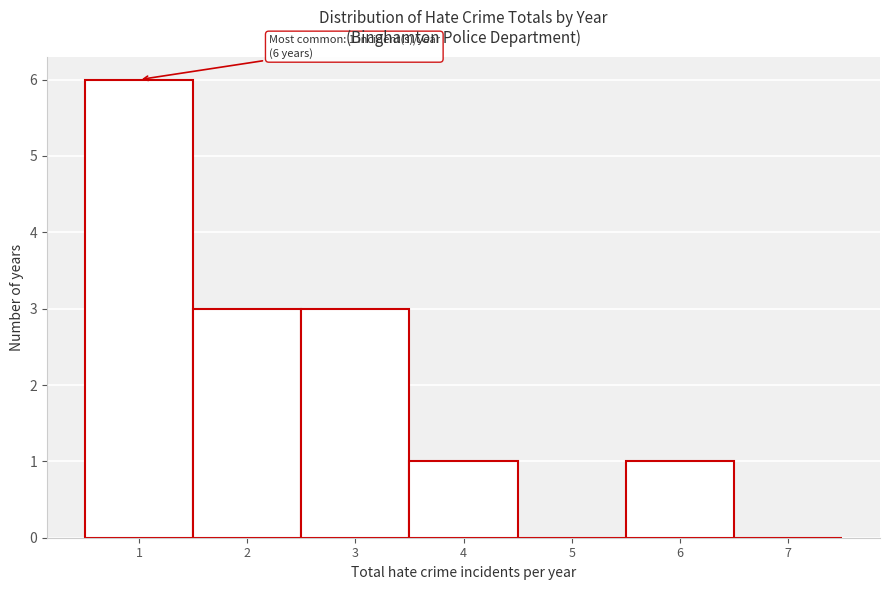

Which range on the x-axis has the tallest bar?

0.5 to 1.5